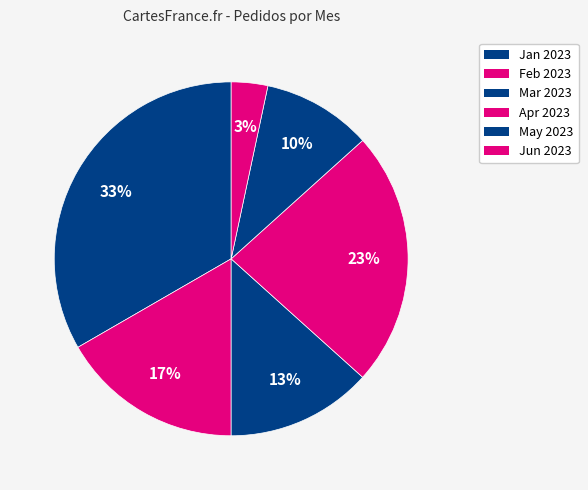

How many segments does this pie chart have?

6